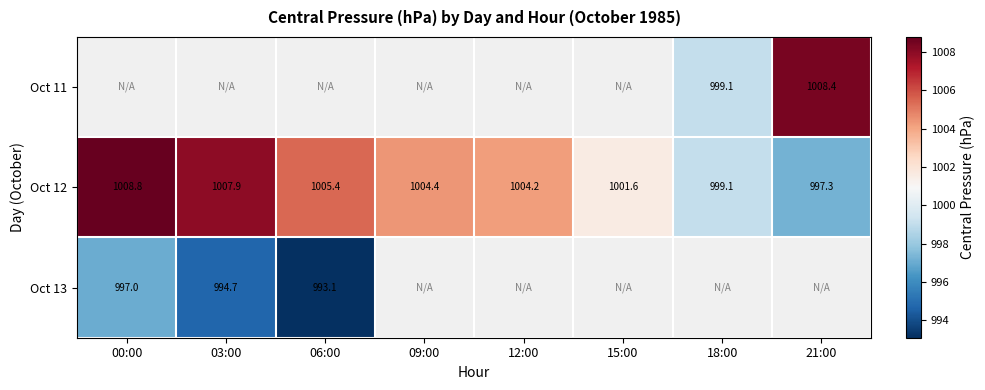

Is it true that Oct 13 equals 997.0 at 00:00?

True